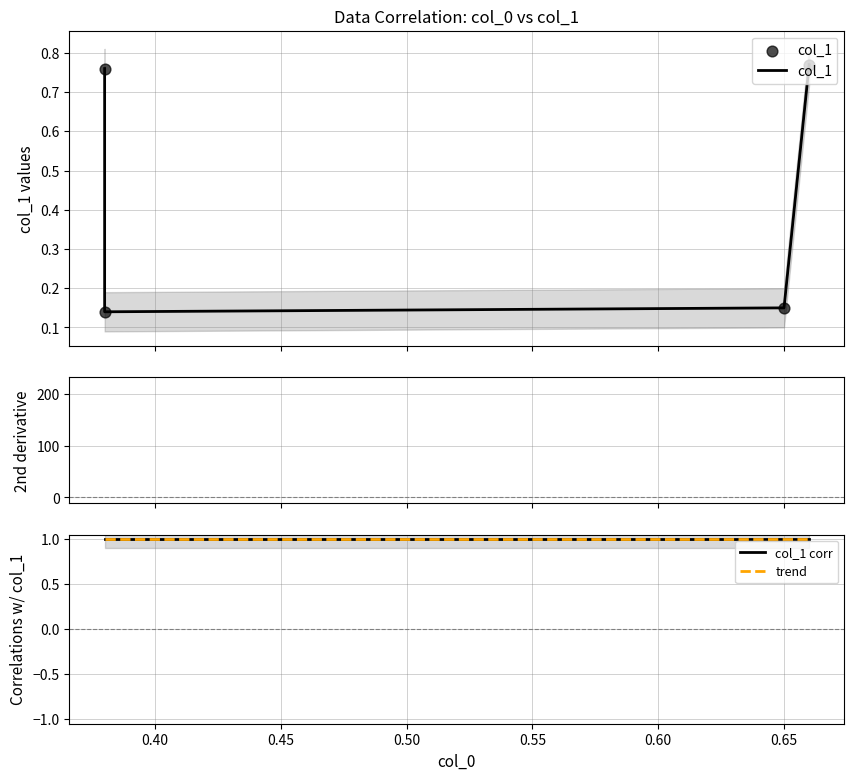

At how many categories does at least one series exceed 35?

1